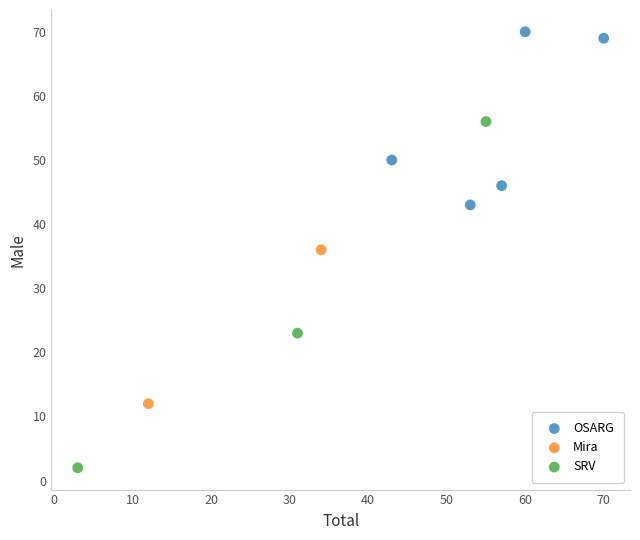

What are all the series names shown in the legend?

OSARG, Mira, SRV